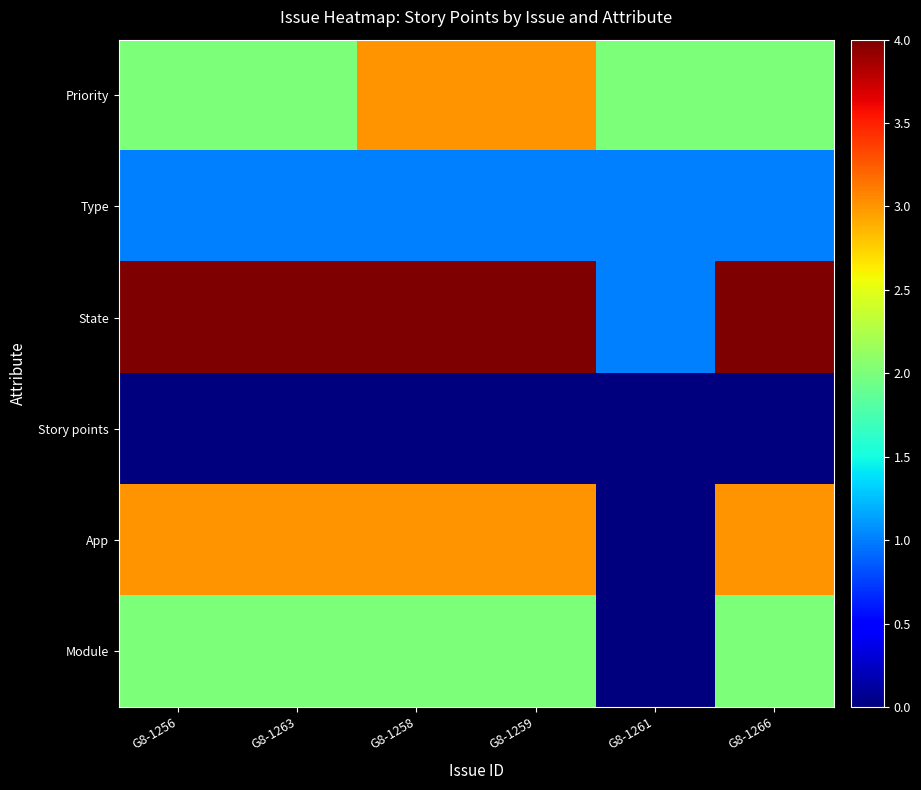

At which category is the sum across all series the highest?

G8-1258